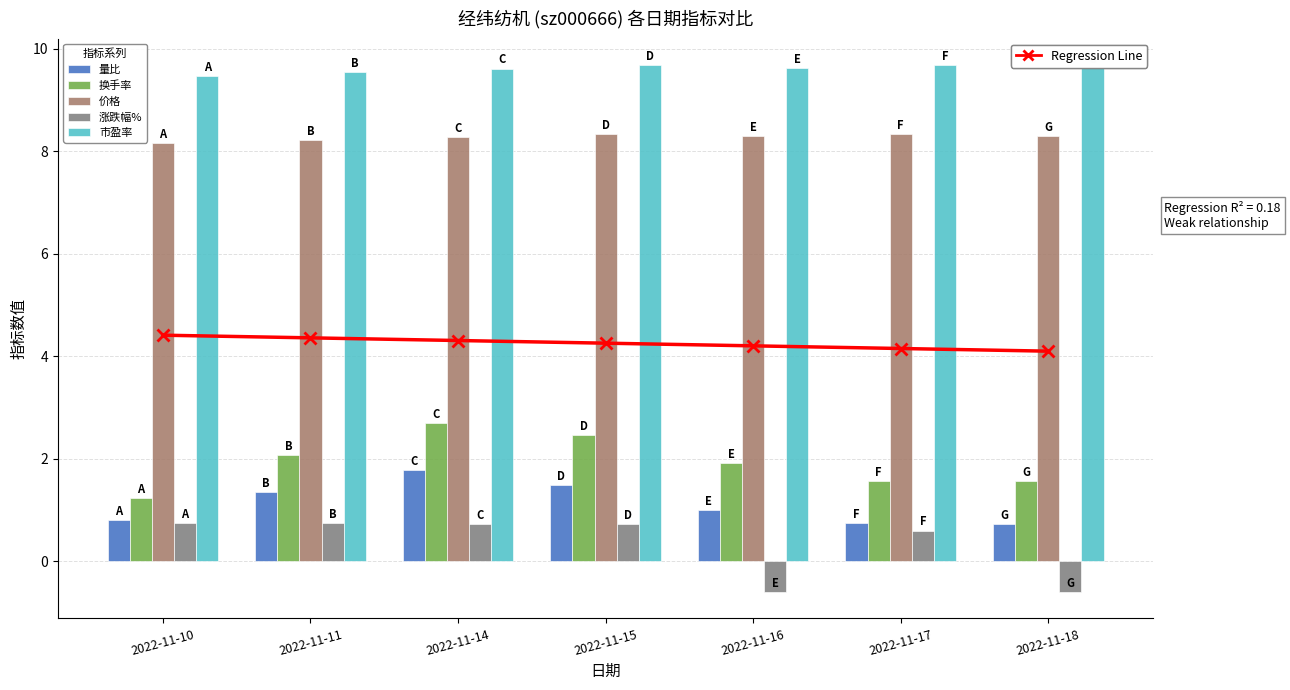

What is the sum of the Regression Line values at 2022-11-17 and 2022-11-14?

8.5